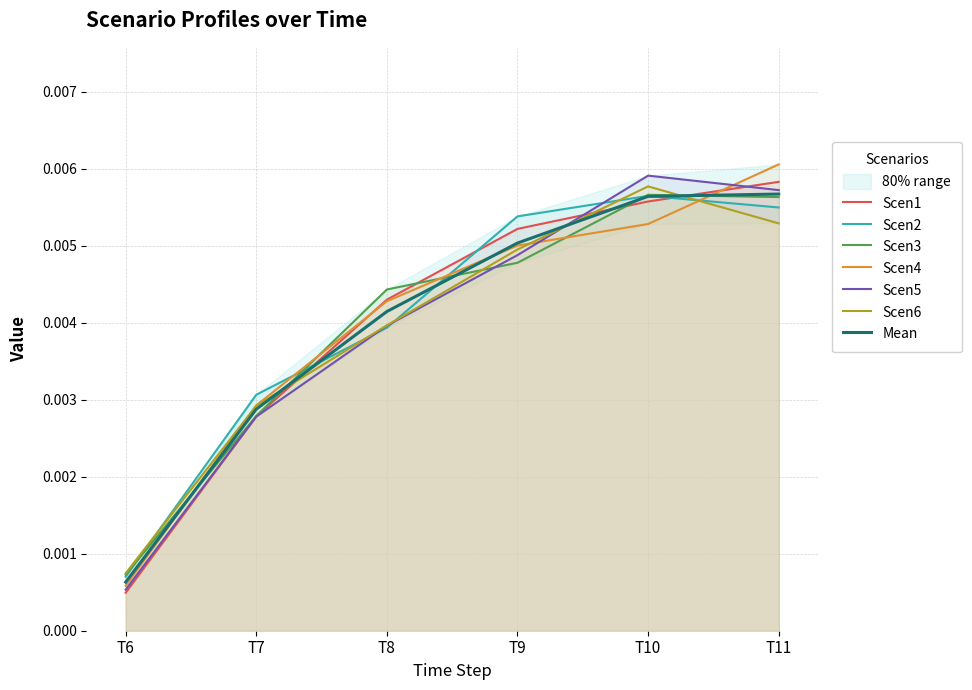

At which label does Scen5 reach its minimum?

T6